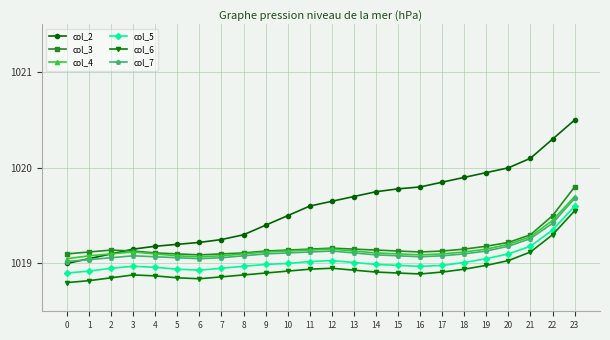

Is this an area chart (filled region under the line)?

No